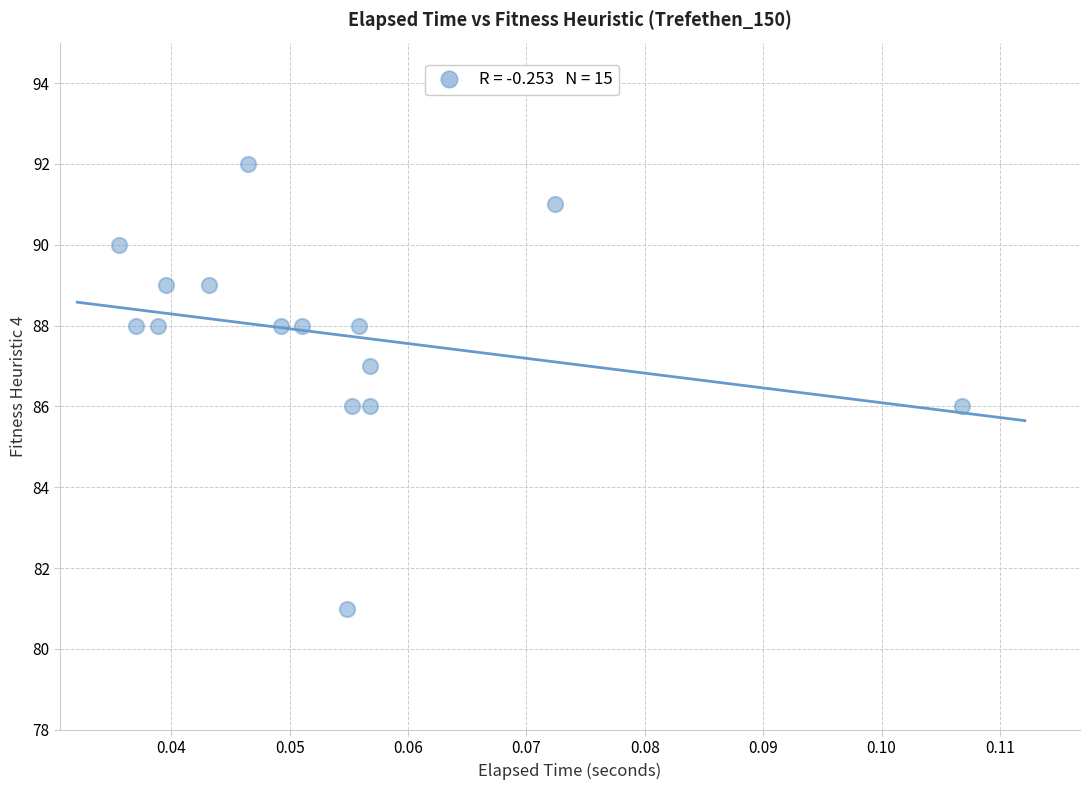

What is the range of Y values (max minus min)?

11